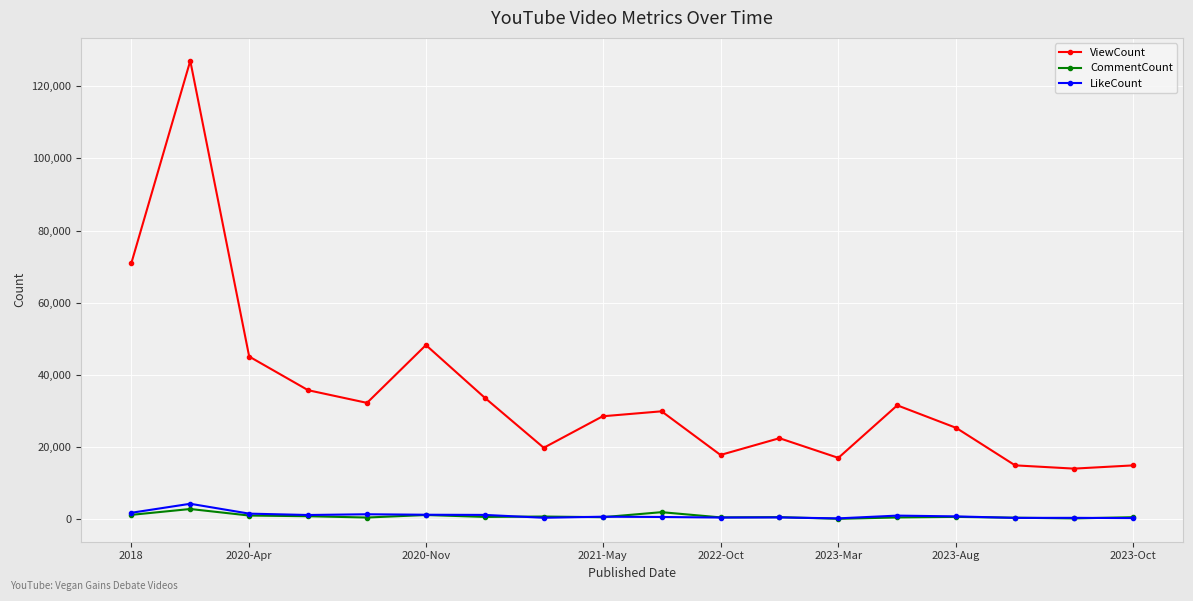

True or false: LikeCount and ViewCount intersect in this chart.

False